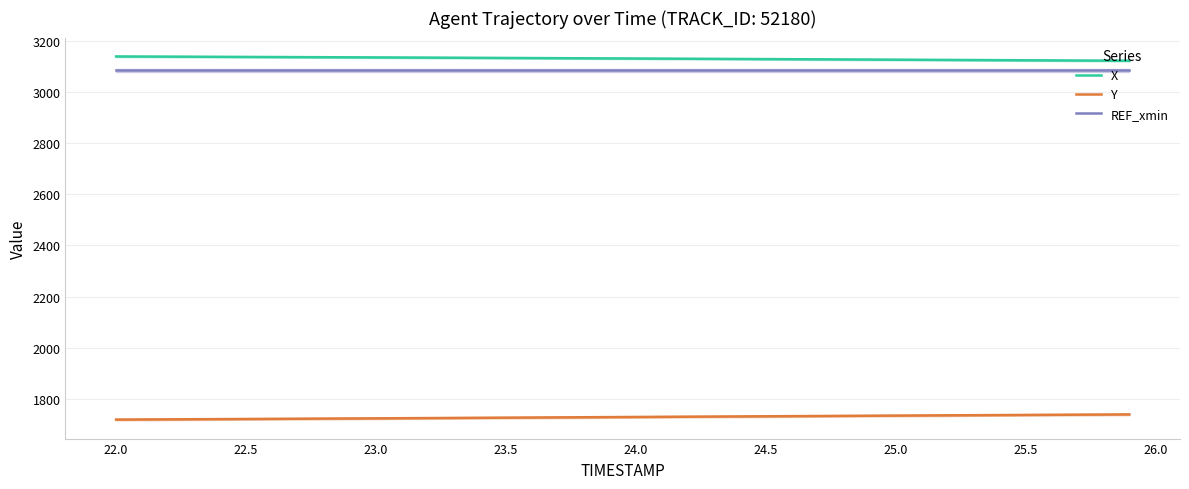

True or false: REF_xmin and X intersect in this chart.

False